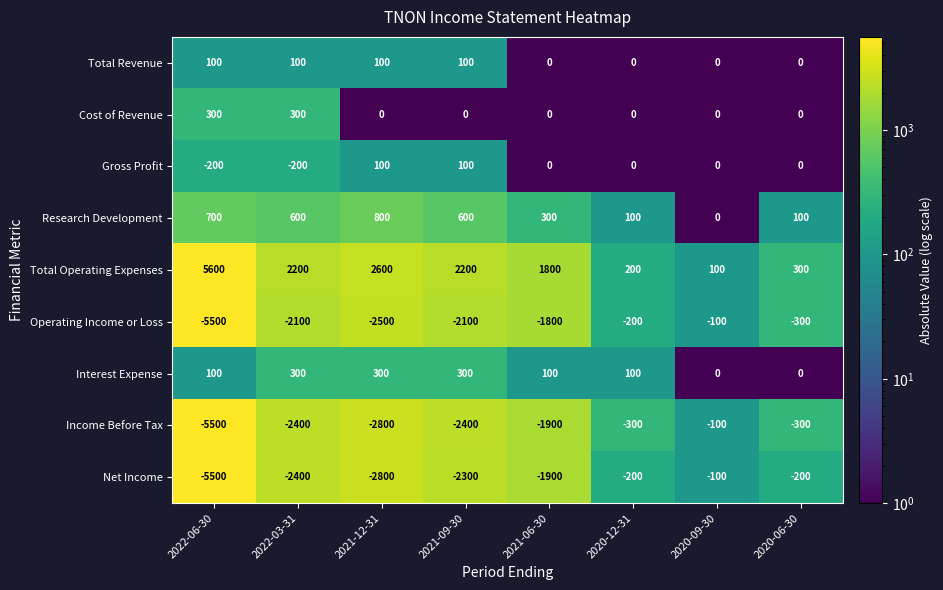

At which label does Net Income reach its minimum?

2022-06-30